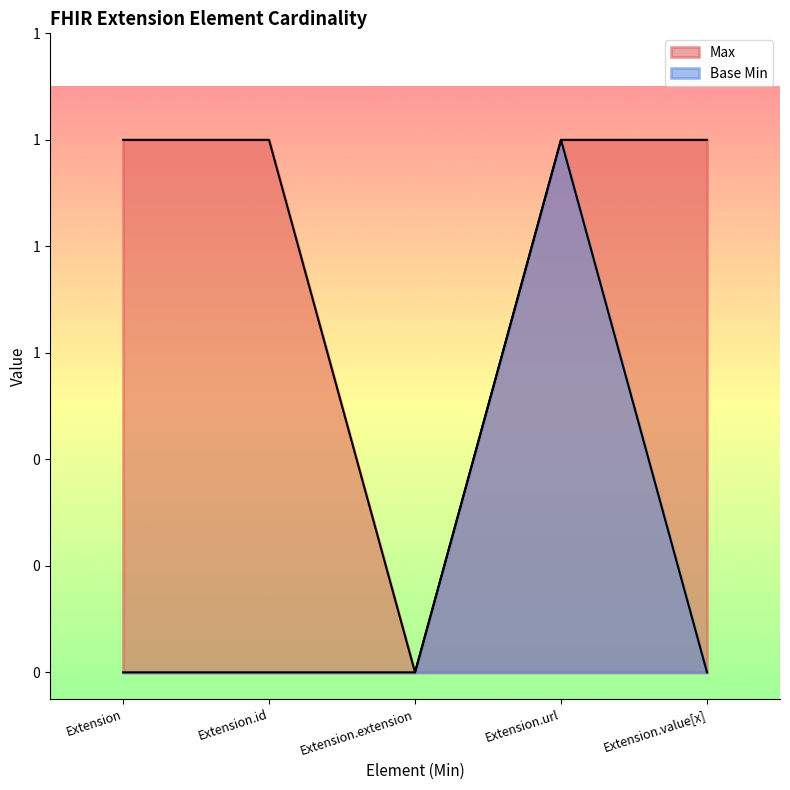

True or false: Base Min and Max cross at least once.

False